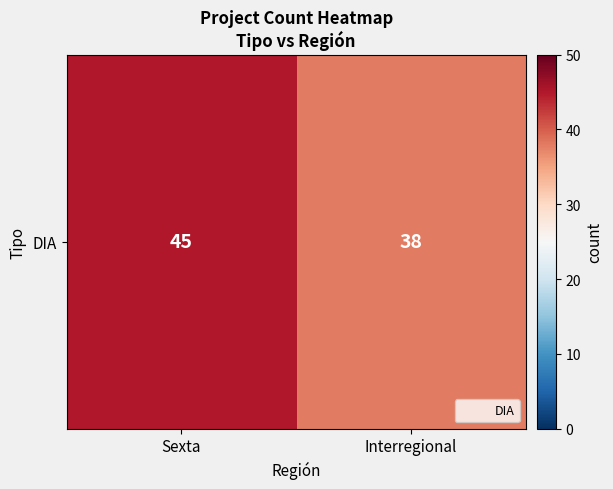

How many distinct data groups are displayed?

1